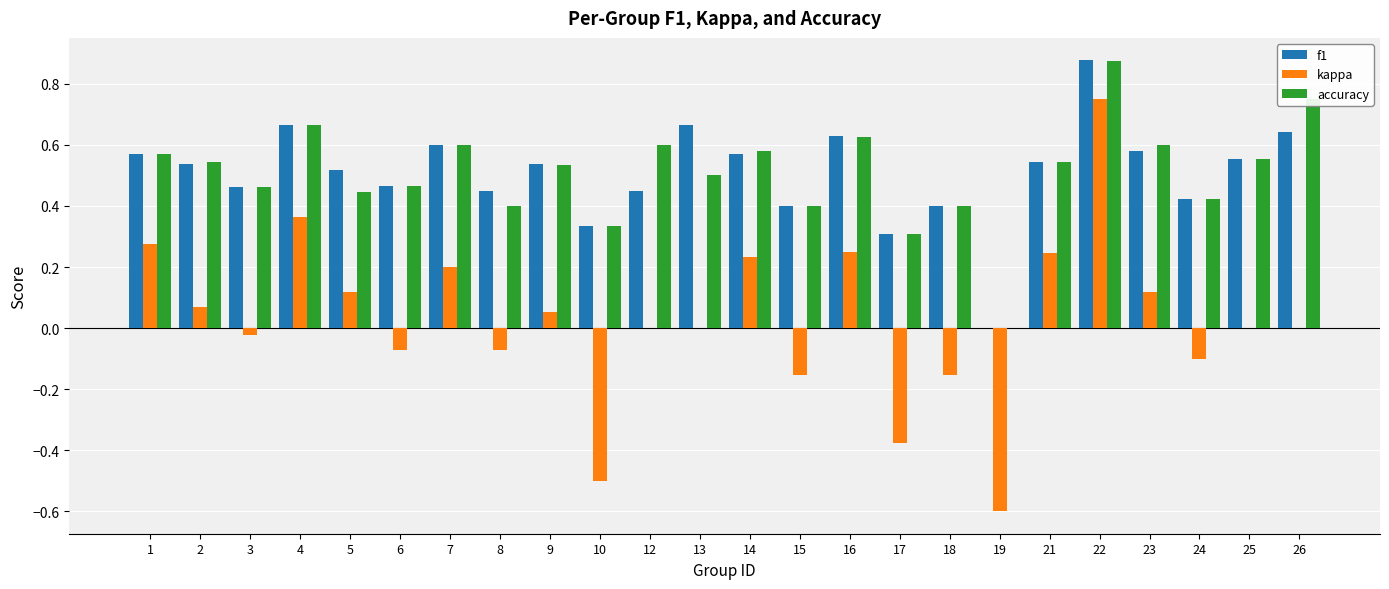

Which label corresponds to the largest value in the chart?

22